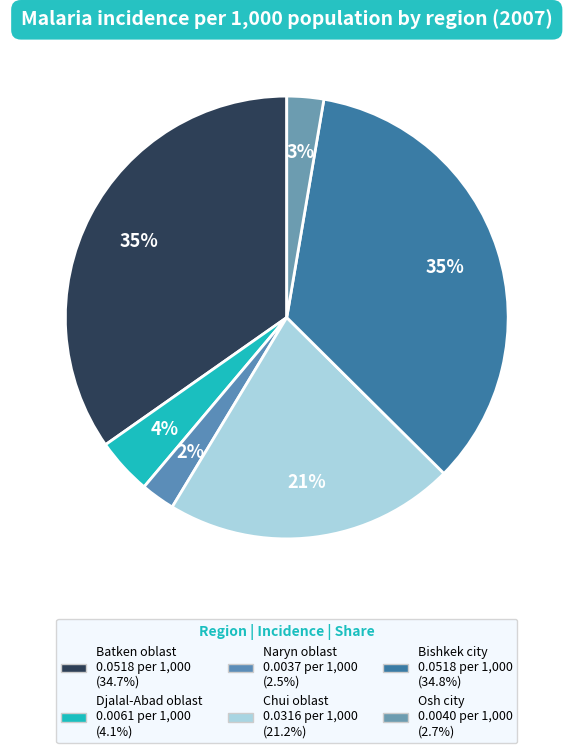

How many slices are in this pie chart?

6